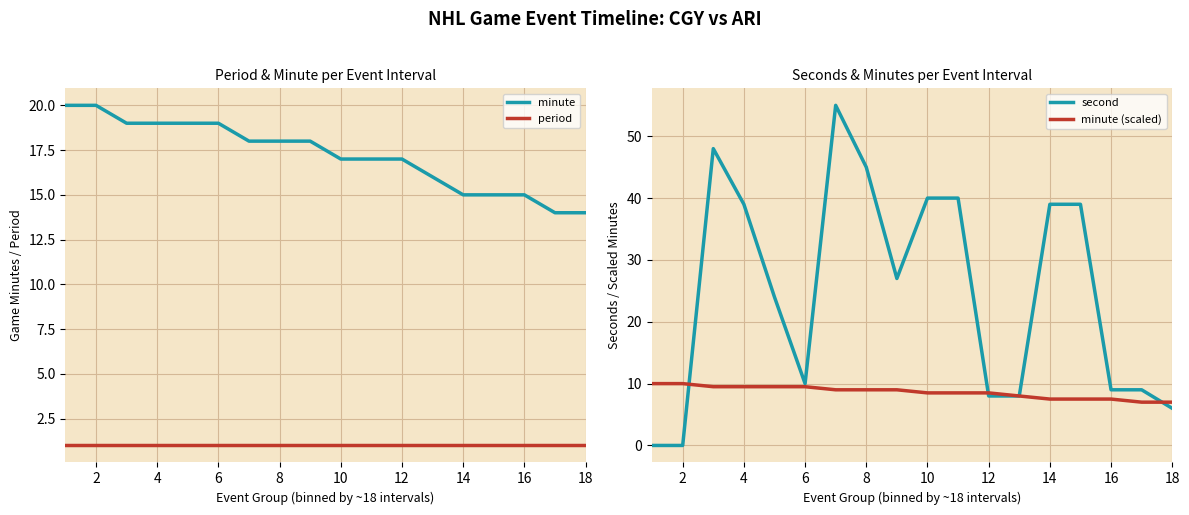

True or false: period and minute intersect in this chart.

False